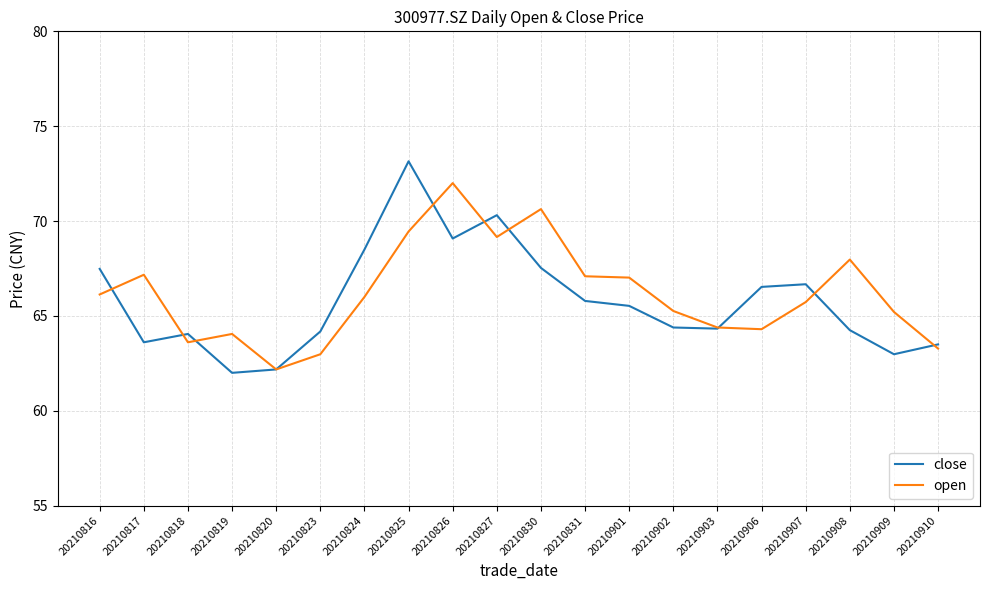

Which category has the lowest value in the open series?

20210820